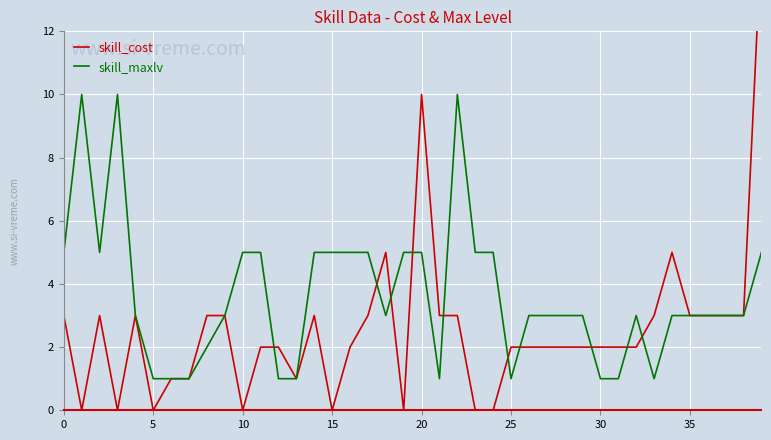

List the series in order of their peak value, lowest first.

skill_maxlv, skill_cost